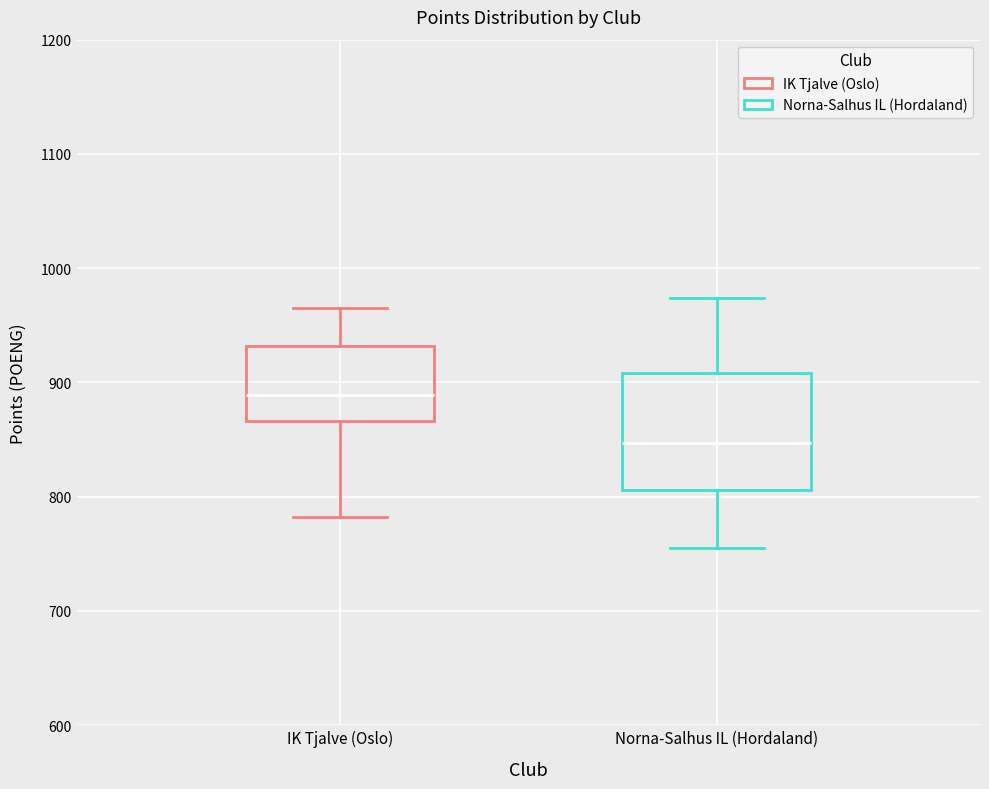

Where does the upper whisker of the box for IK Tjalve (Oslo) end on the y-axis? The values are not printed on the chart, so give them approximately, as read against the axis.

970